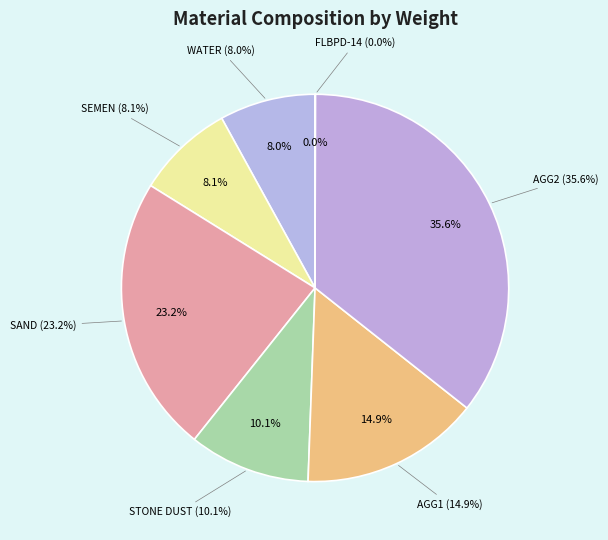

To the nearest percent, what is the combined percentage of STONE DUST and WATER?

18%